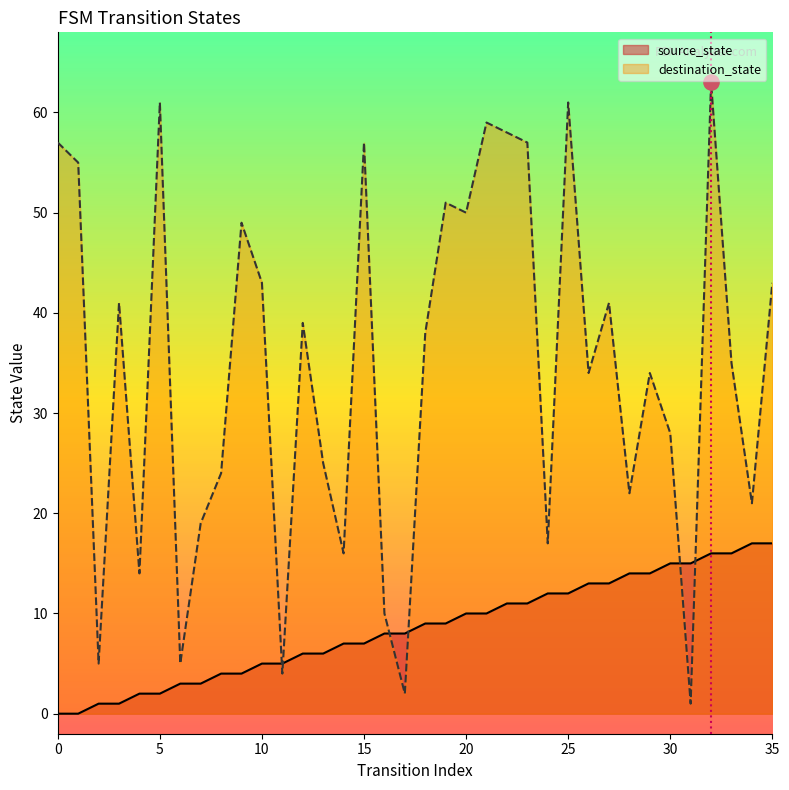

Which series reaches the maximum Y coordinate?

destination_state